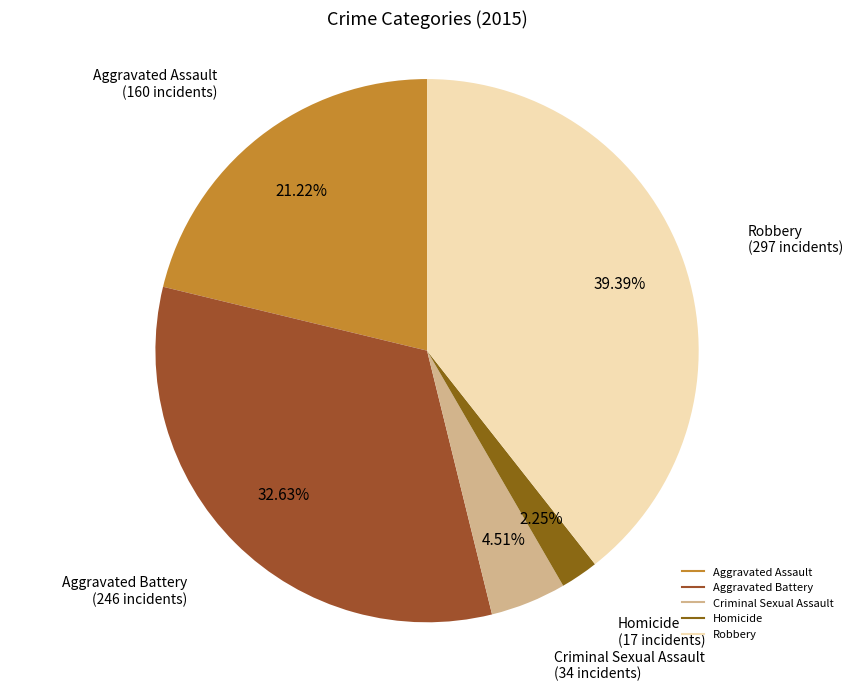

To the nearest percent, what is the combined percentage of Robbery and Aggravated Assault?

61%